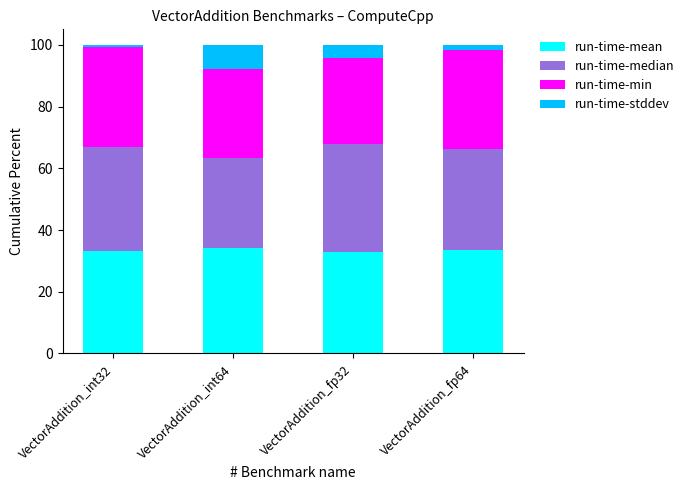

What is the sum of all run-time-mean values?

133.8